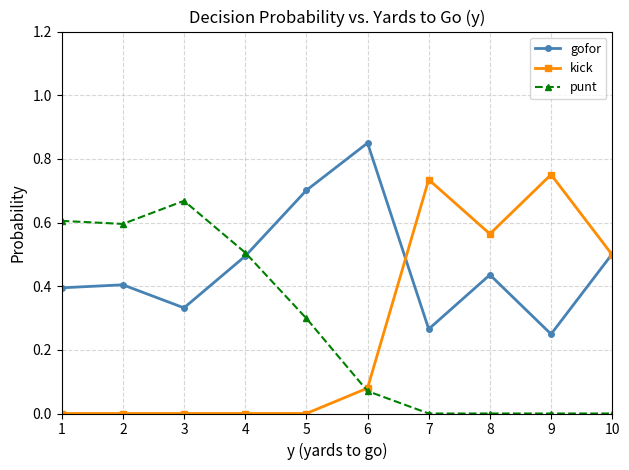

List the series in order of their peak value, lowest first.

punt, kick, gofor